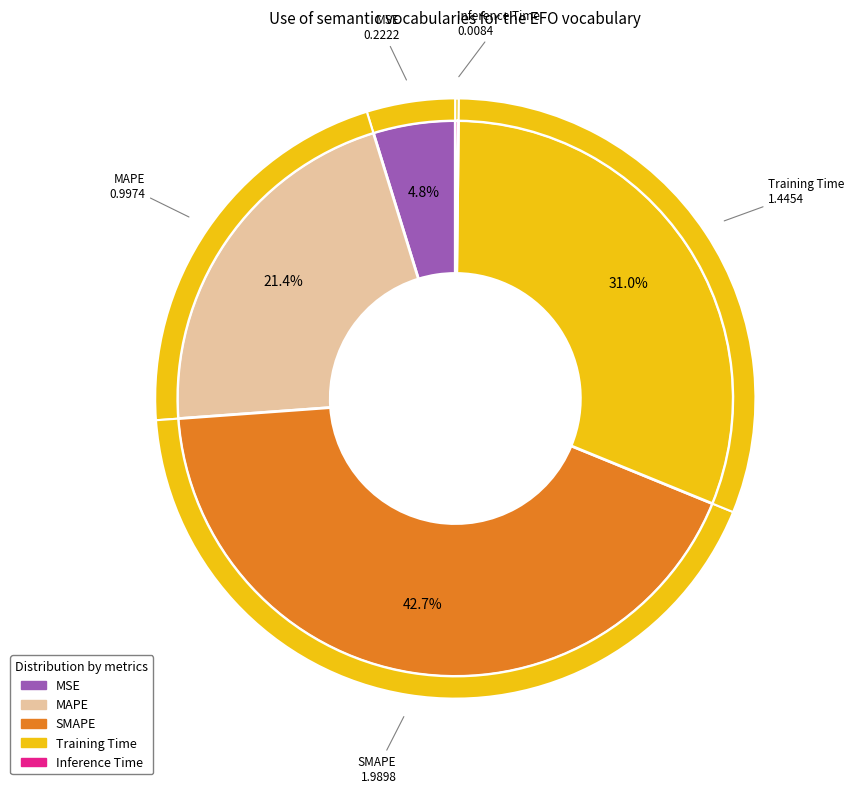

Do Inference Time and MAPE together represent more than half of the pie?

No